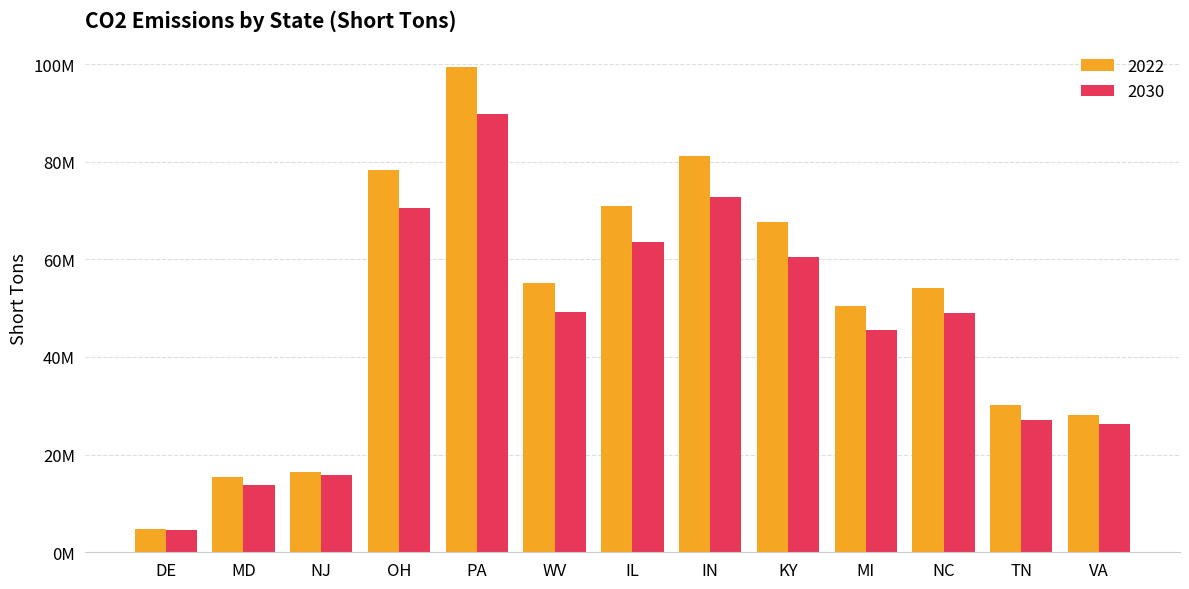

What is the value of the 2030 bar at the 4th from the left?

70599642.3